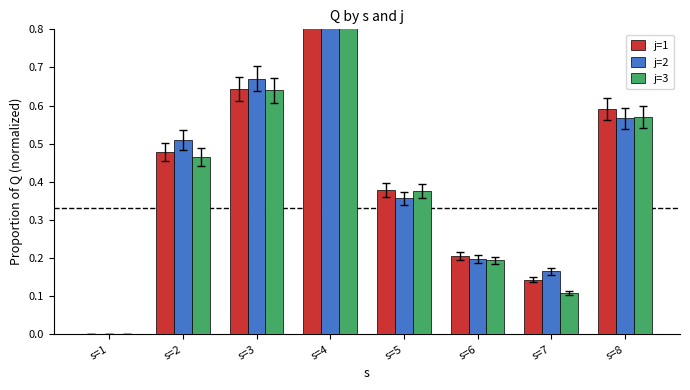

What is the total value across all series at s=5?

1.1